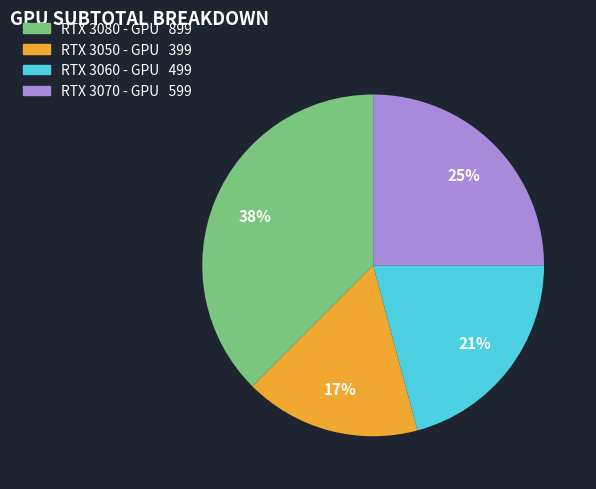

Between RTX 3050 - GPU and RTX 3060 - GPU, which is larger?

RTX 3060 - GPU